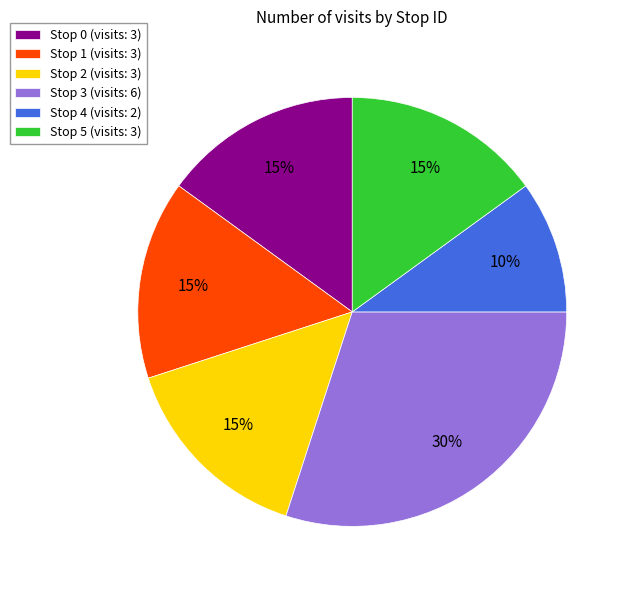

What percentage is the Stop 5 slice, to the nearest percent?

15%